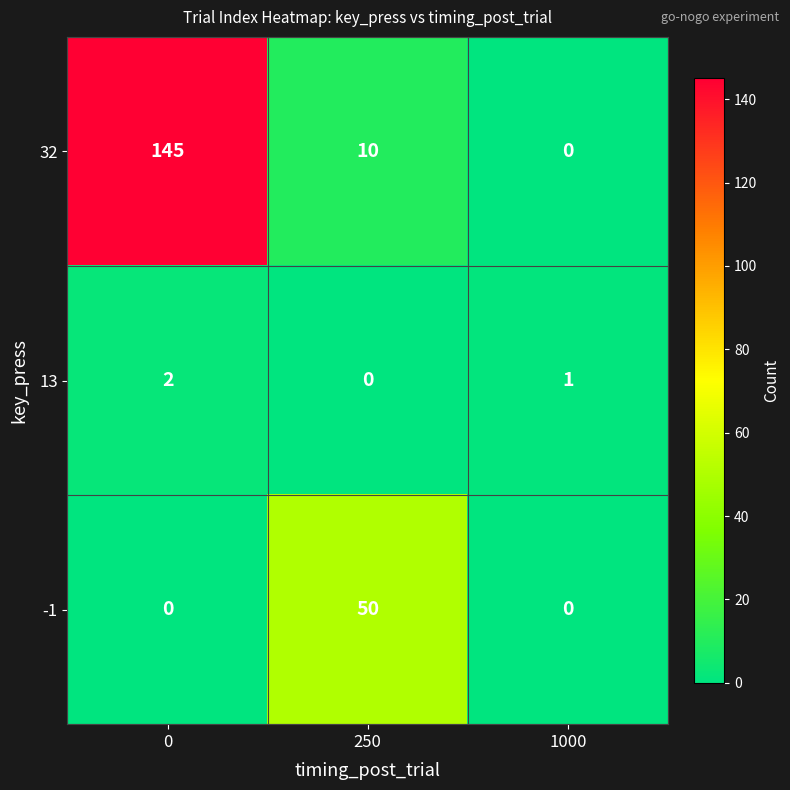

Which series has the widest spread of values?

32